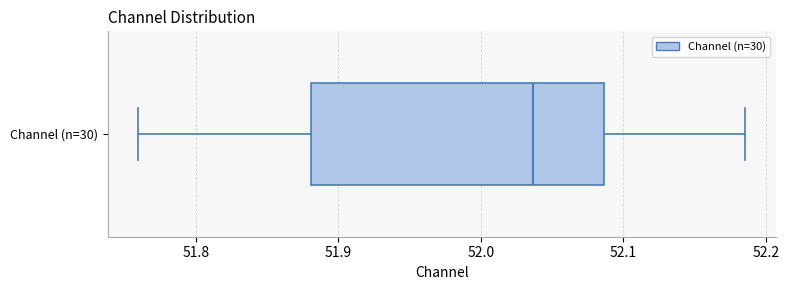

Transcribe this box plot: give where the median line is, the range the box spans, and where the two whiskers end, as read against the x-axis. The values are not printed on the chart, so give them approximately, as read against the axis.

median 52.04, box 51.88 to 52.09, whiskers 51.76 to 52.19